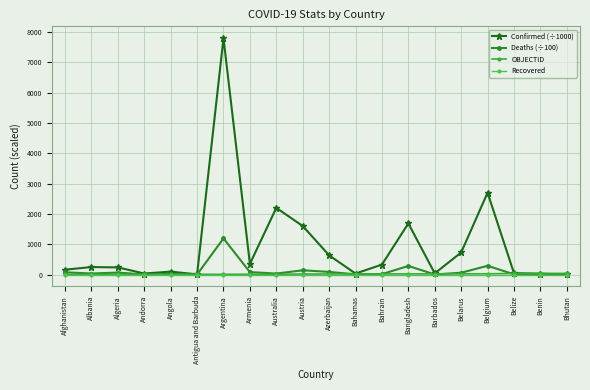

Which category has the highest value in the Deaths (÷100) series?

Argentina